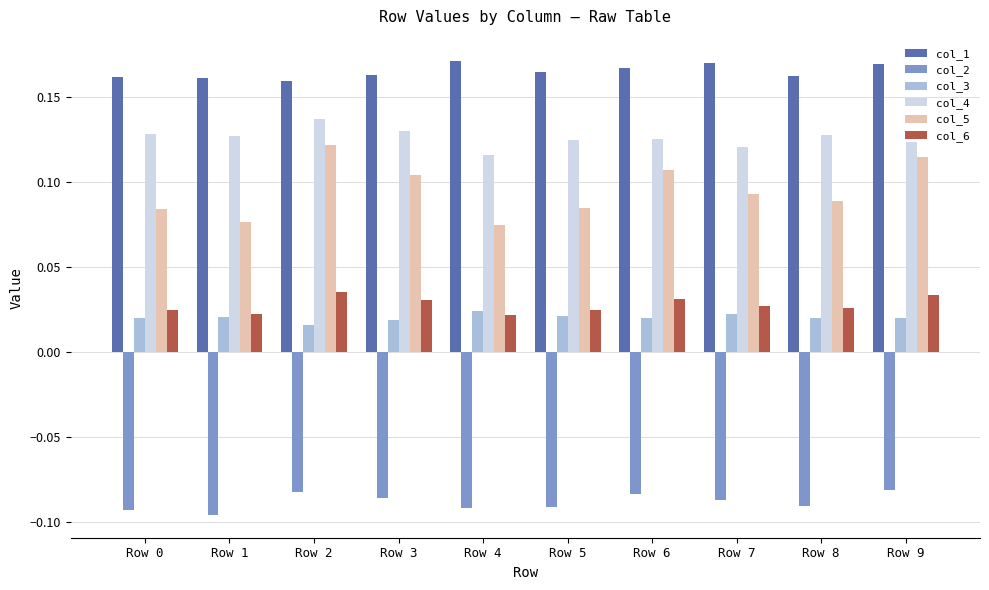

How many col_5 values are between 0 and 1?

10